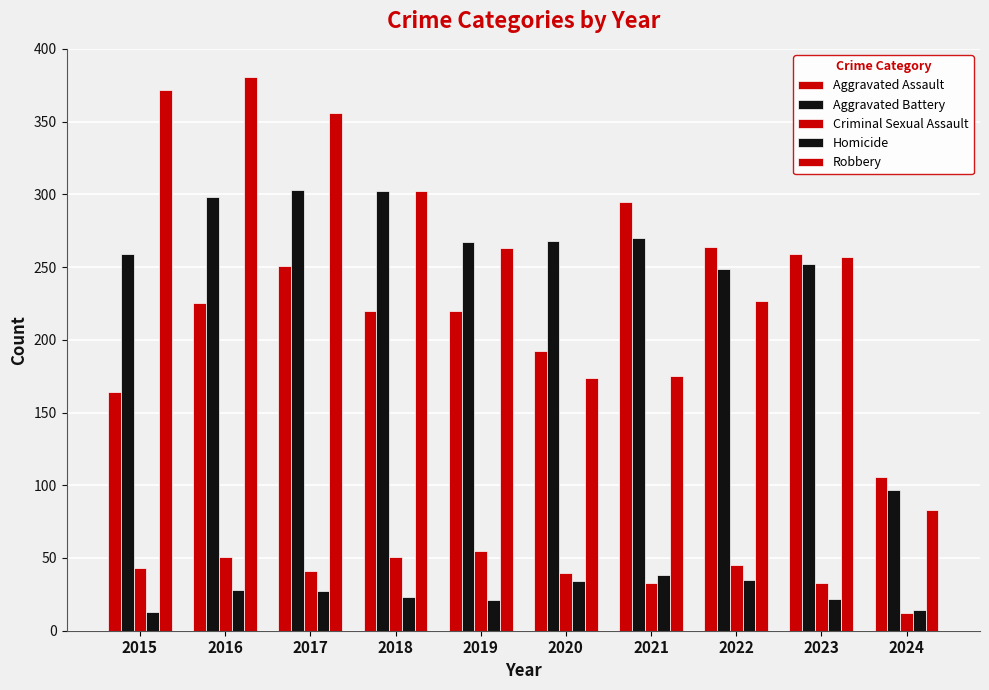

Reading right to left, extract all data points from this chart.

Aggravated Assault: 106	259	264	295	192	220	220	251	225	164
Aggravated Battery: 97	252	249	270	268	267	302	303	298	259
Criminal Sexual Assault: 12	33	45	33	40	55	51	41	51	43
Homicide: 14	22	35	38	34	21	23	27	28	13
Robbery: 83	257	227	175	174	263	302	356	381	372